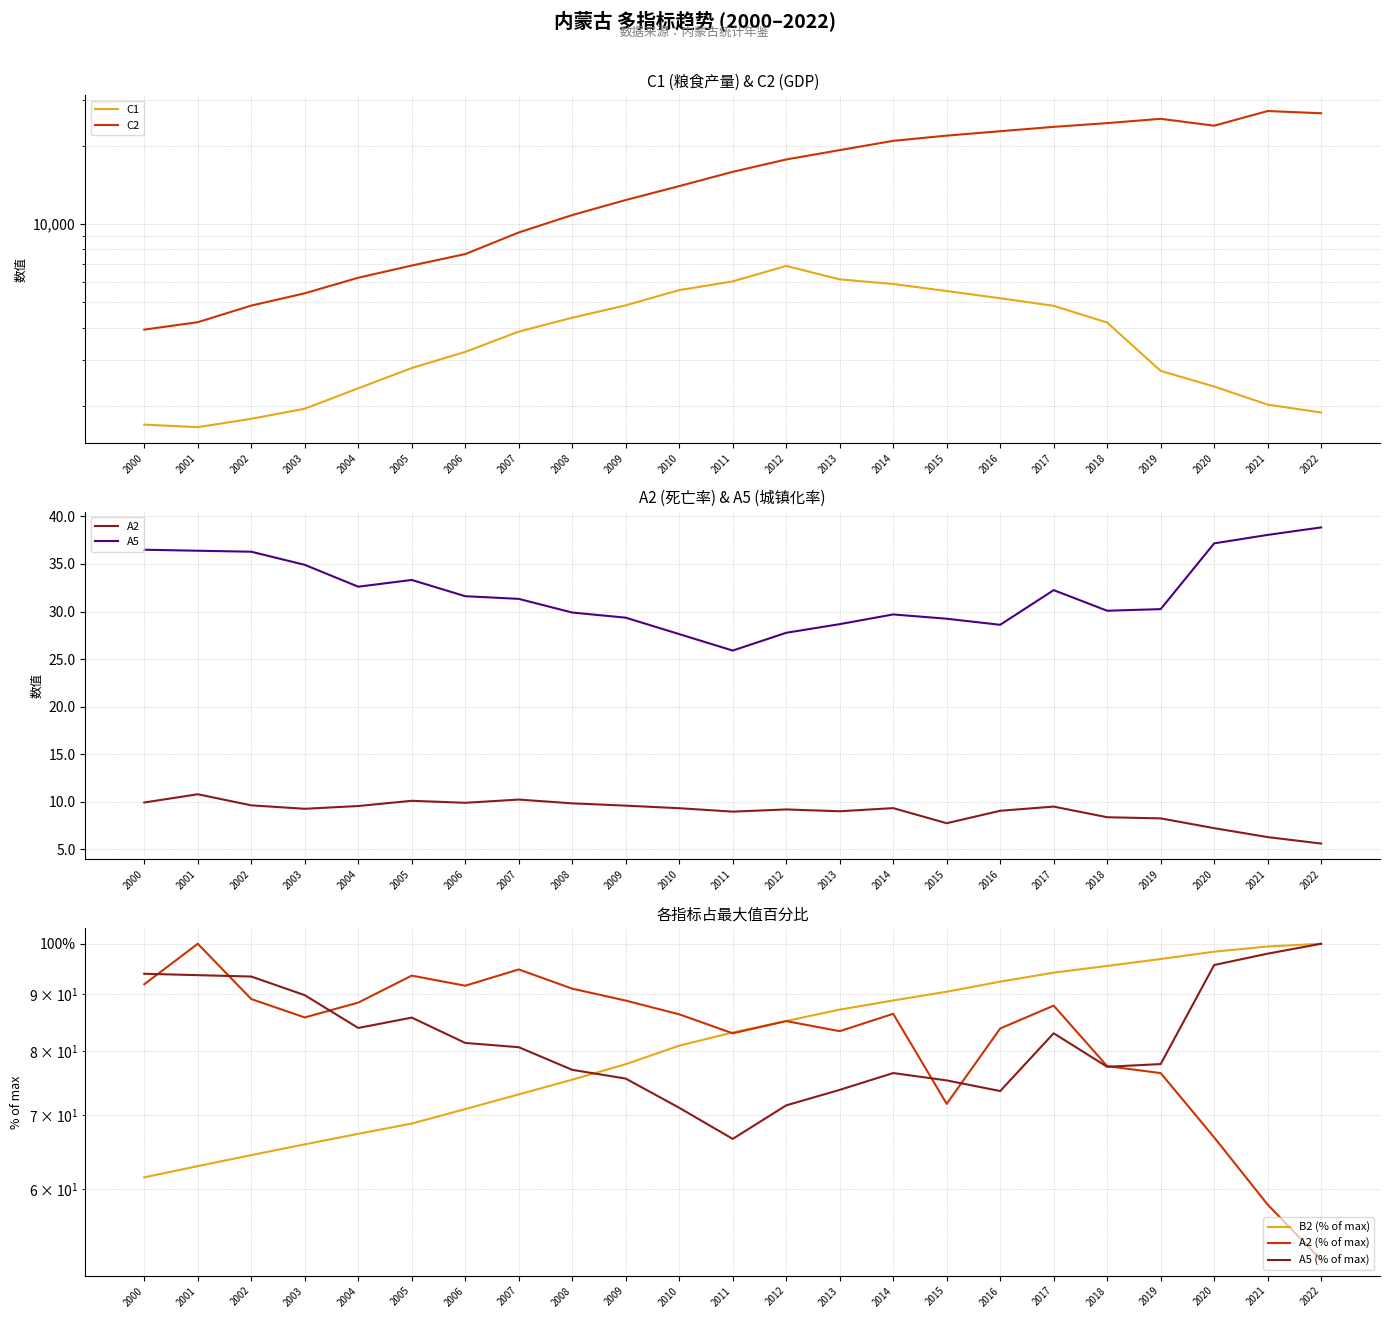

How many data points does each series have?

23